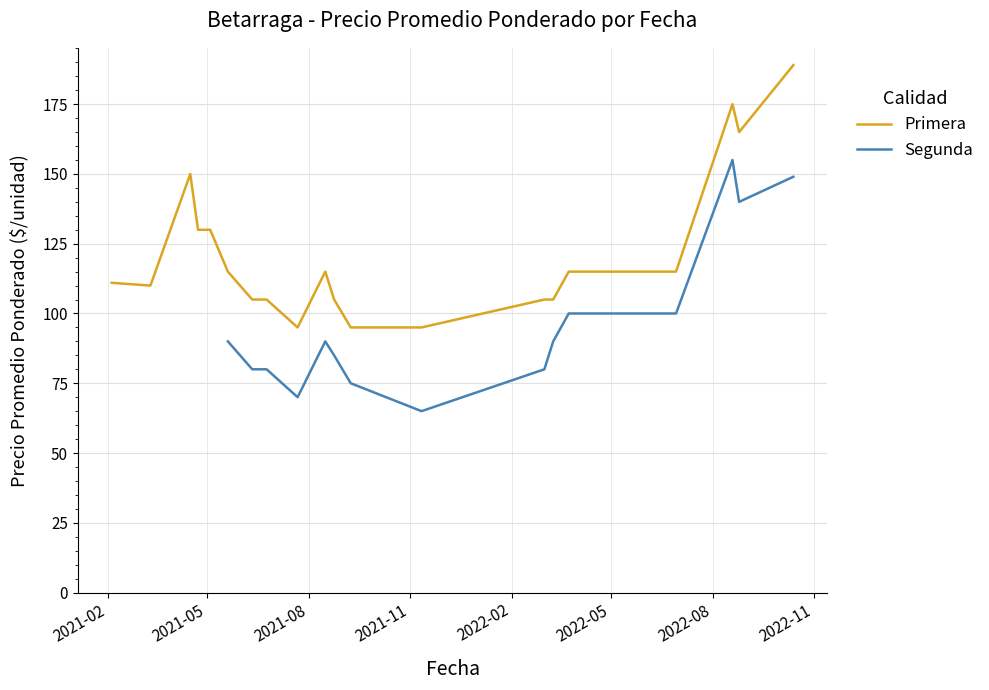

Does the chart display data point markers on the line(s)?

No